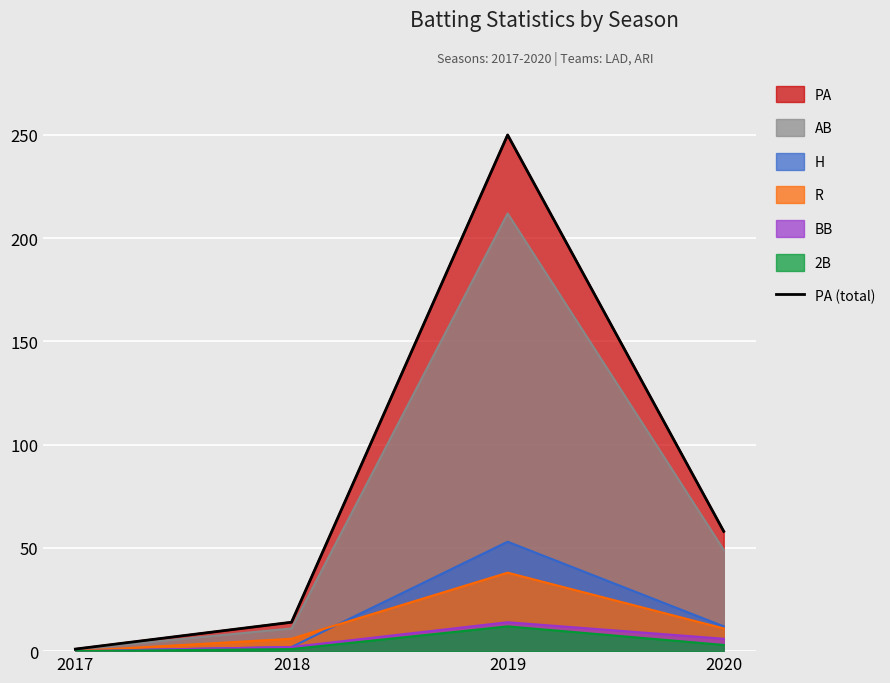

True or false: the data has more than 1 interior local peaks.

False